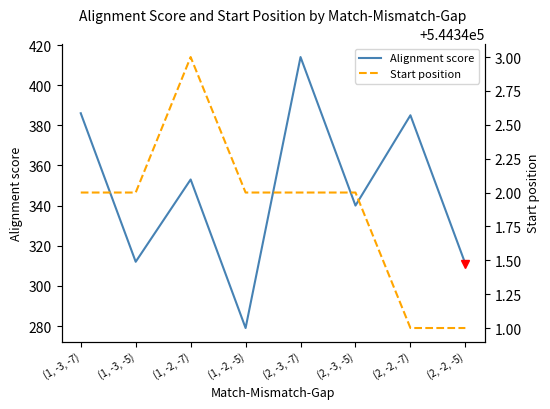

What is the difference between the maximum and second lowest values in the Alignment score series?

103